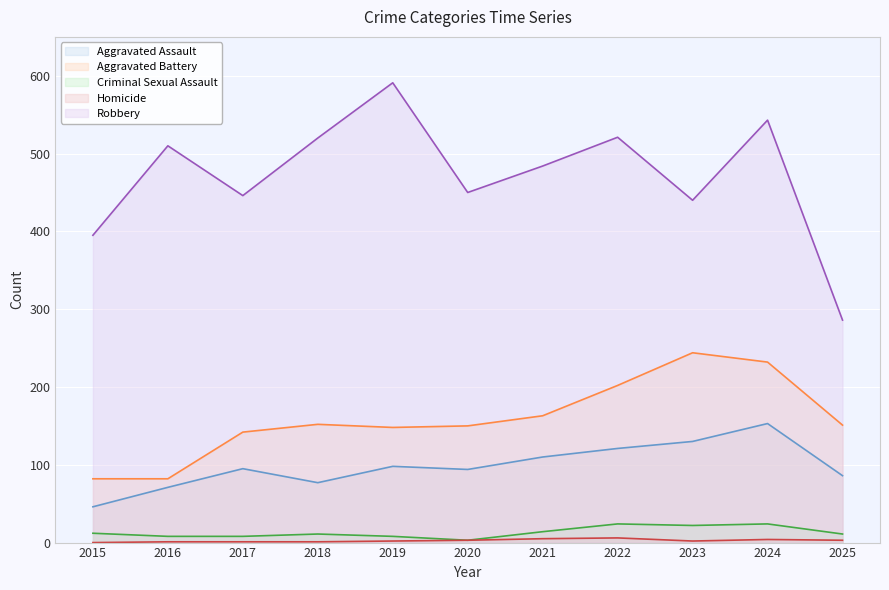

Which series changed the most between 2020 and 2021?

Robbery